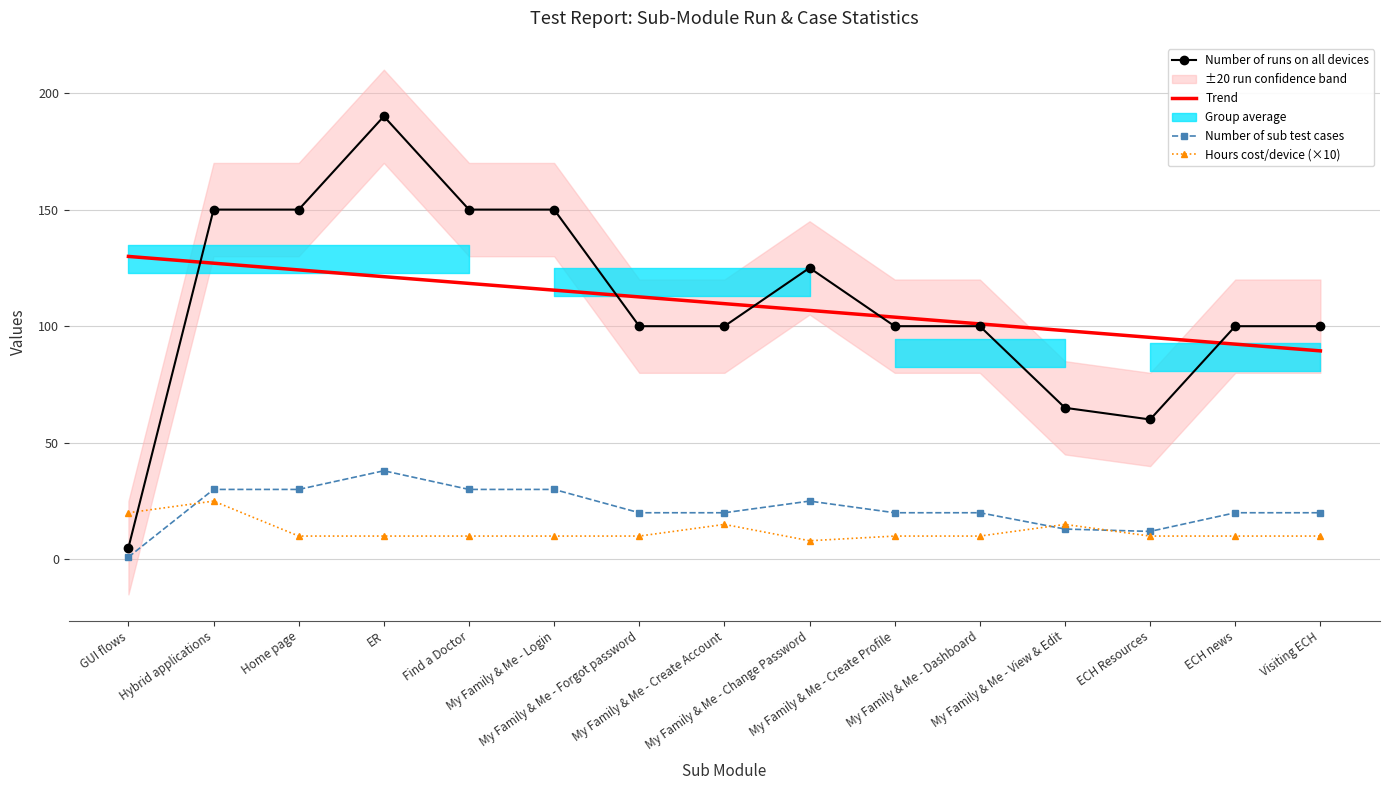

What is the sum of the Hours cost/device (×10) values at My Family & Me - Create Profile and ECH news?

20.0